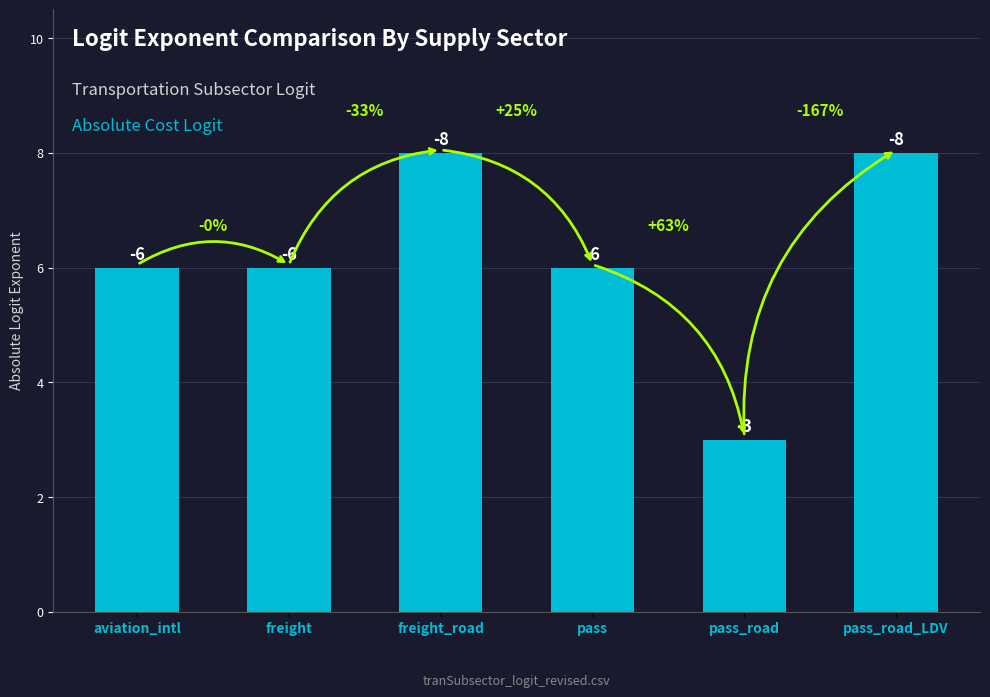

Approximately how many times larger is the value at pass_road compared to pass_road_LDV?

0.4